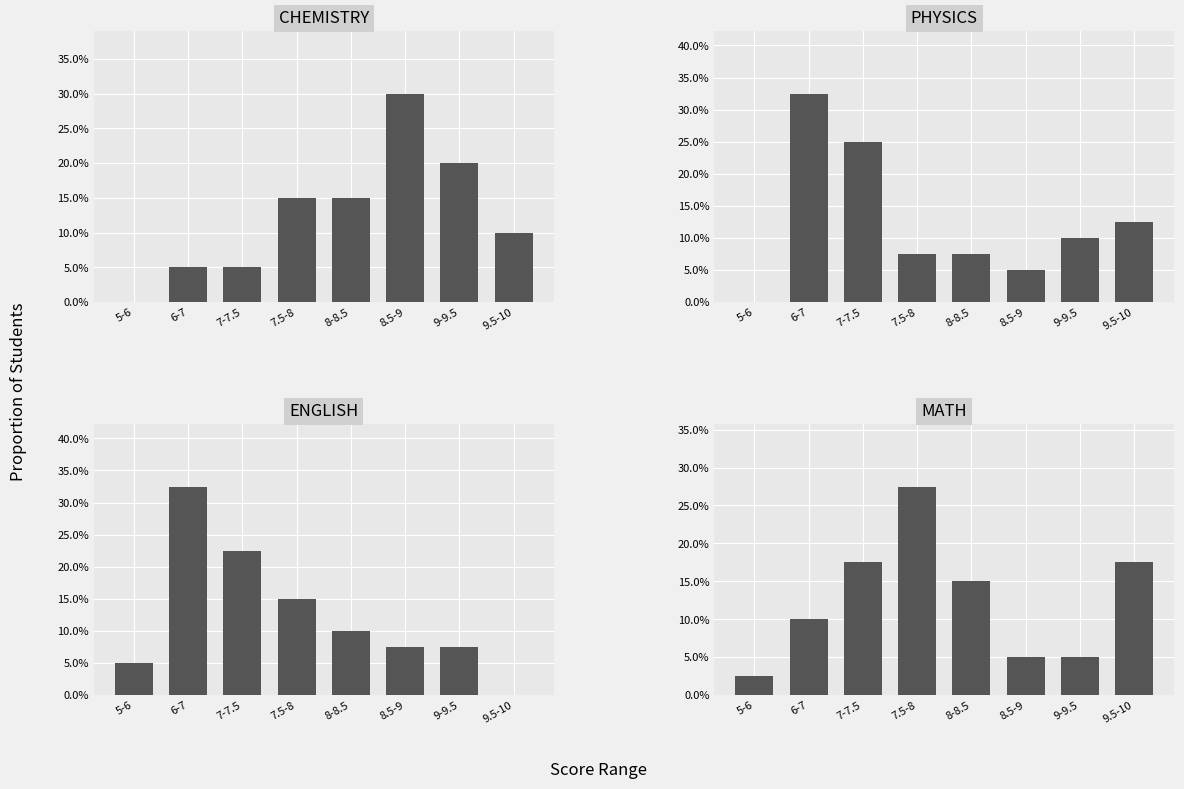

Which series has the widest spread of values?

PHYSICS